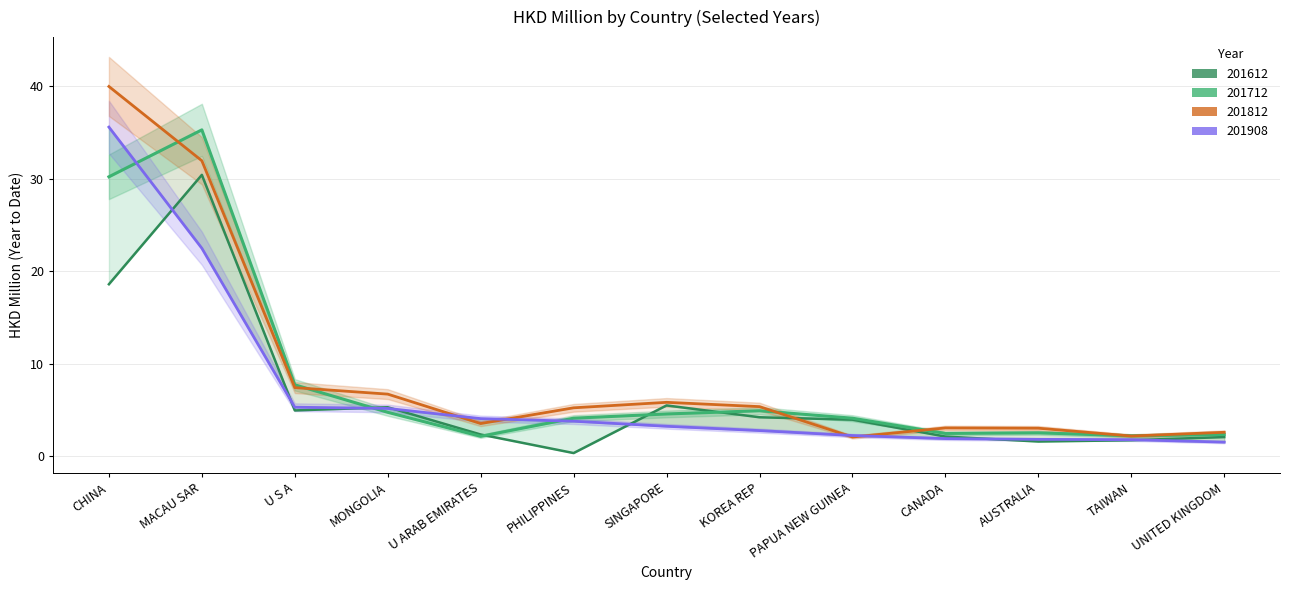

At how many categories does at least one series exceed 21?

2